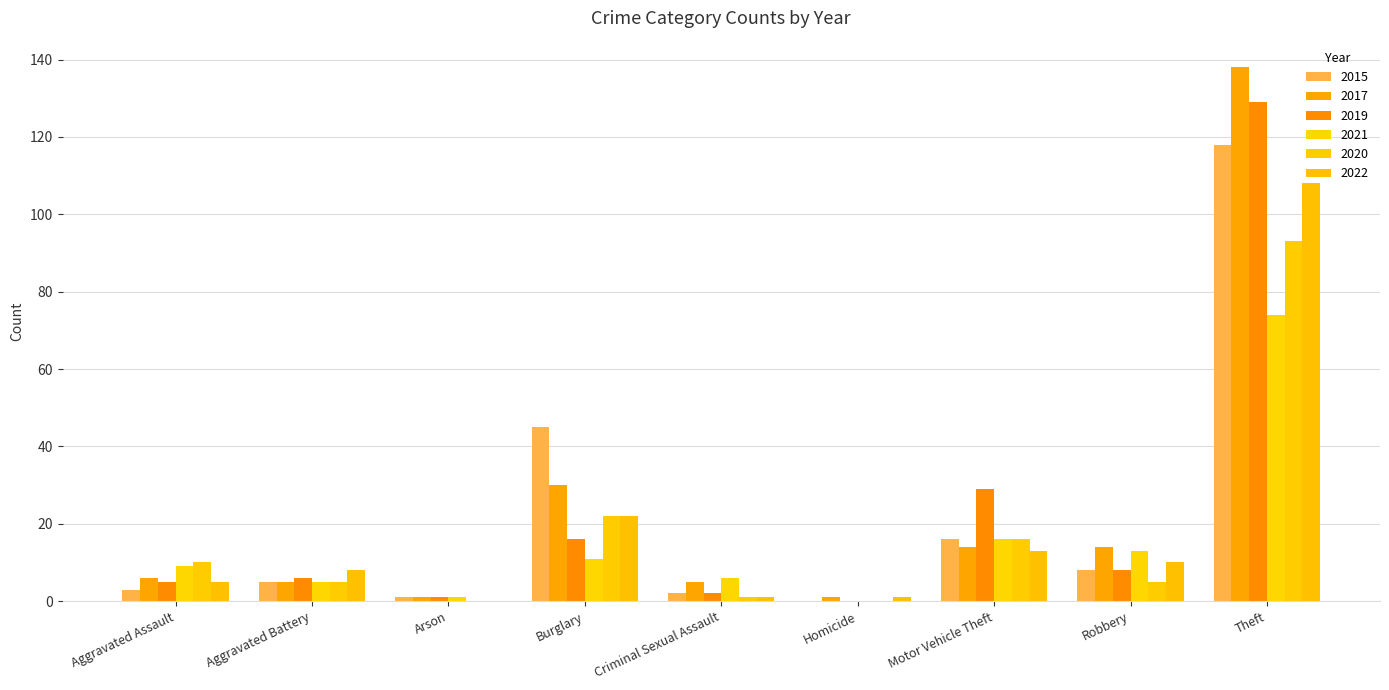

What is the spread (max minus min) of values at Arson?

1